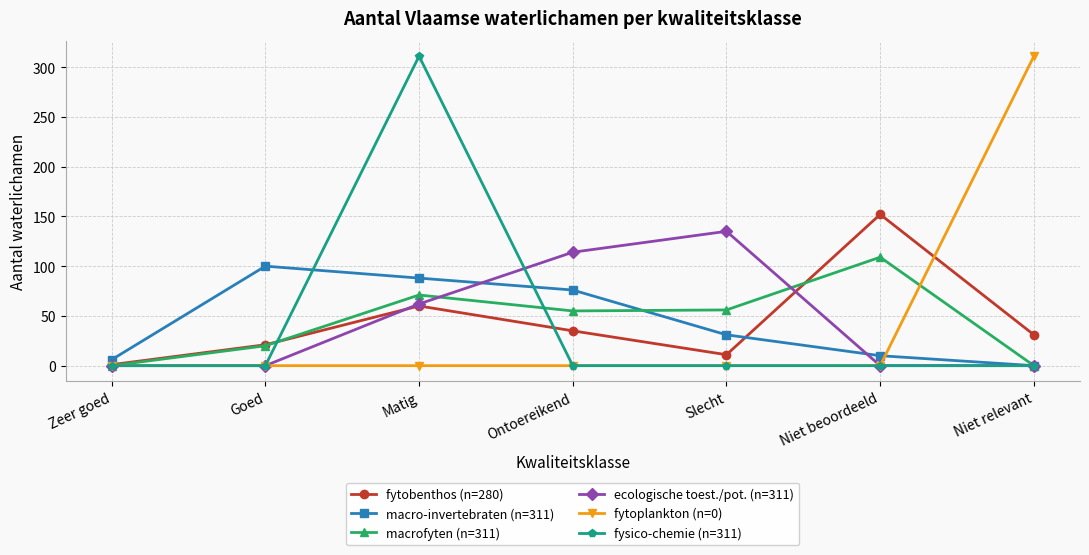

How many lines are shown in the chart?

6